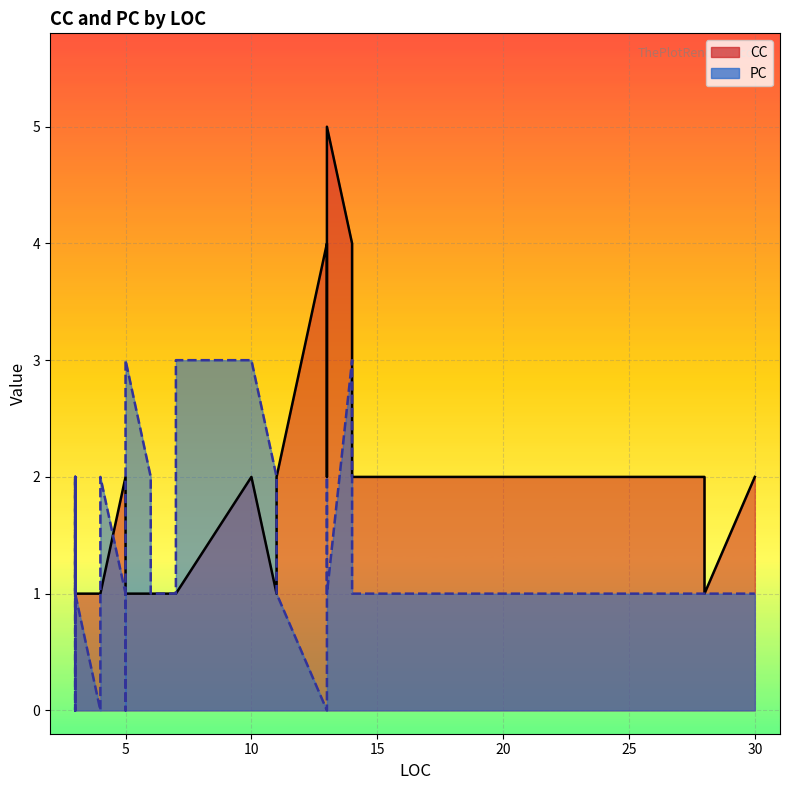

True or false: PC and CC intersect in this chart.

True